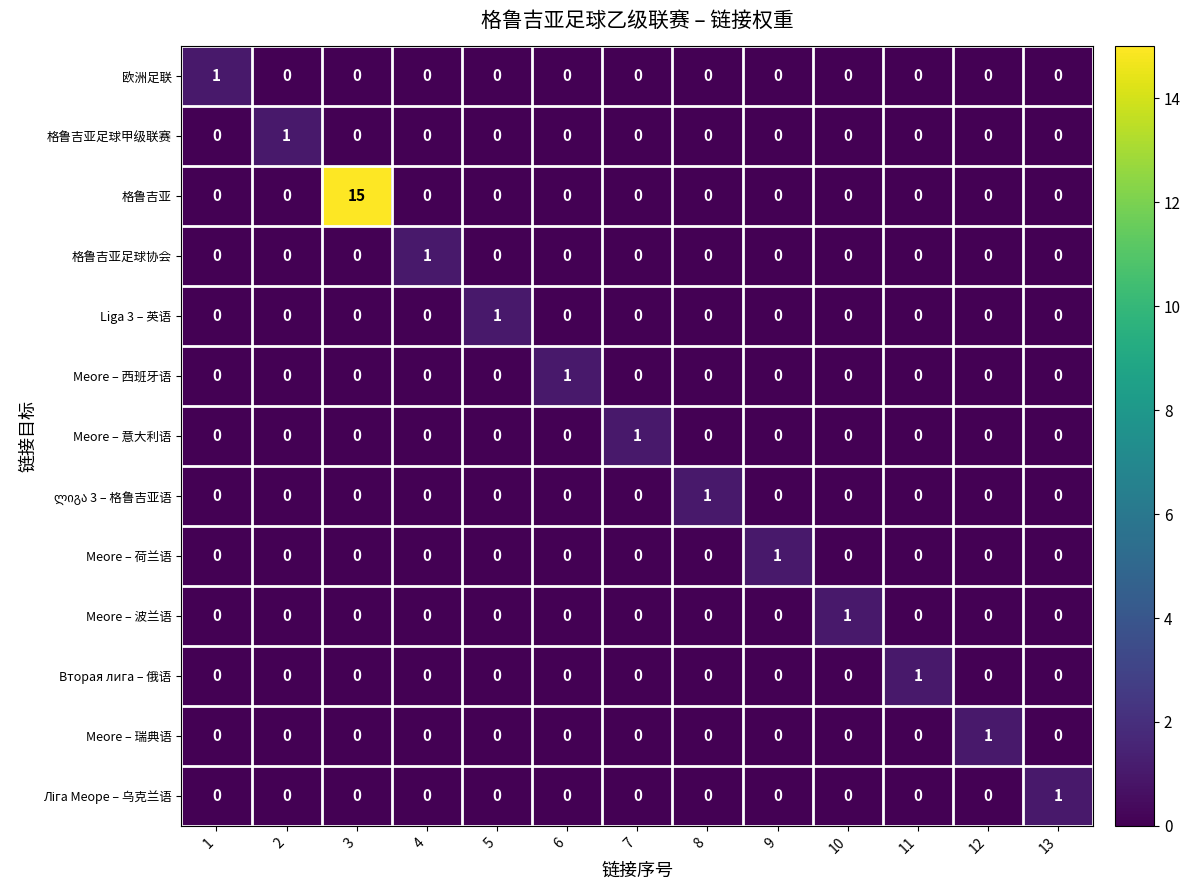

Count the number of data series in this chart.

13